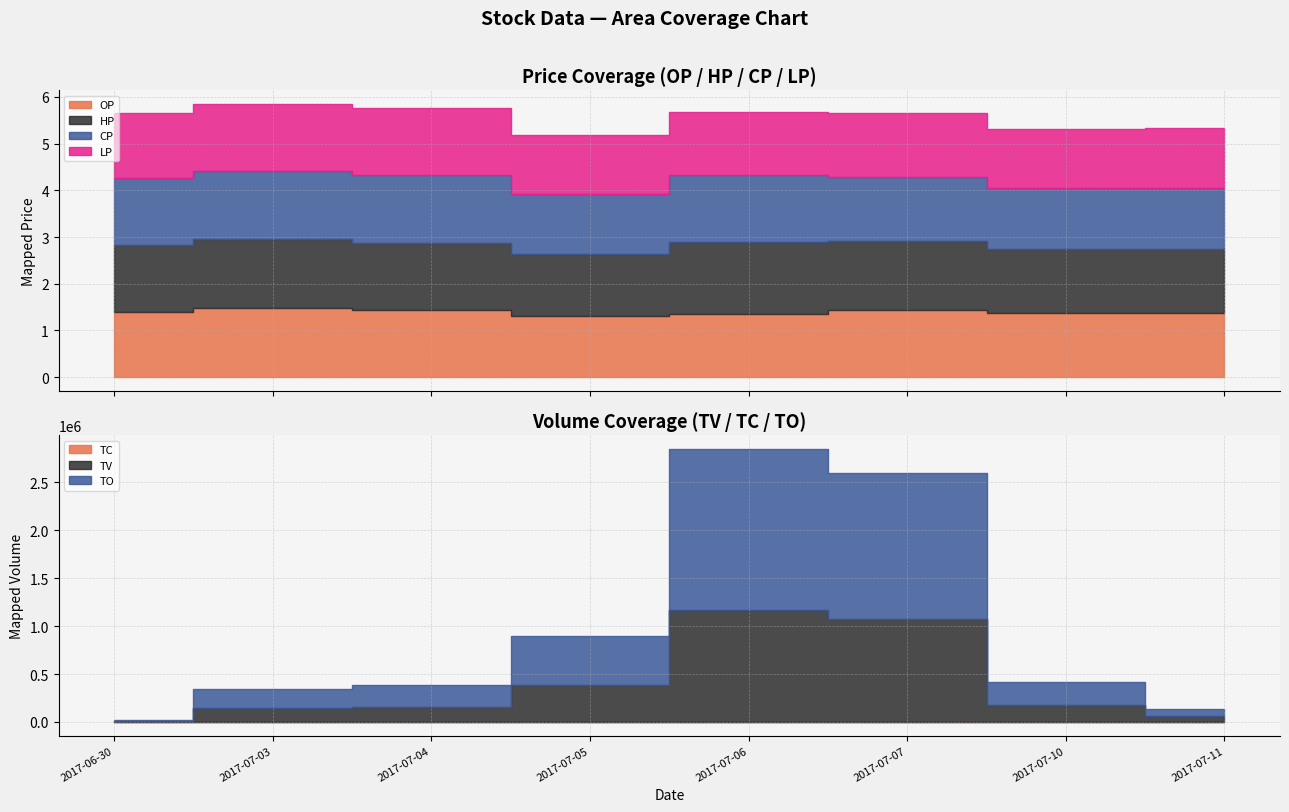

Reading left to right, transcribe all the data shown in this chart.

OP: 1.4	1.5	1.4	1.3	1.4	1.4	1.4	1.4
HP: 1.4	1.5	1.4	1.3	1.5	1.5	1.4	1.4
CP: 1.4	1.4	1.4	1.3	1.4	1.4	1.3	1.3
LP: 1.4	1.4	1.4	1.3	1.4	1.4	1.3	1.3